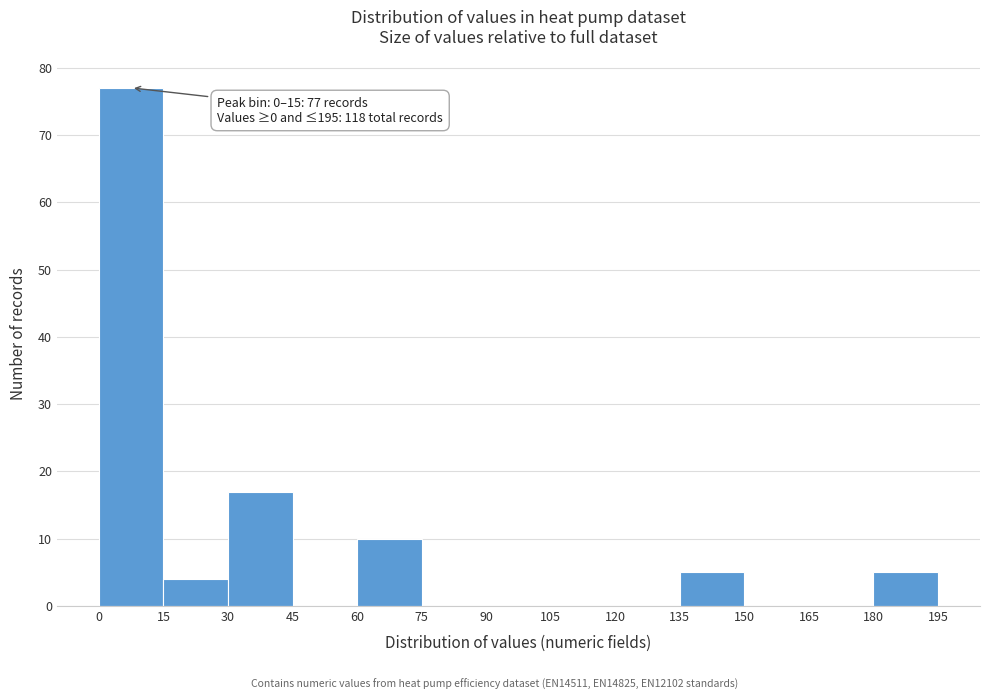

Which range on the x-axis has the tallest bar?

0 to 15